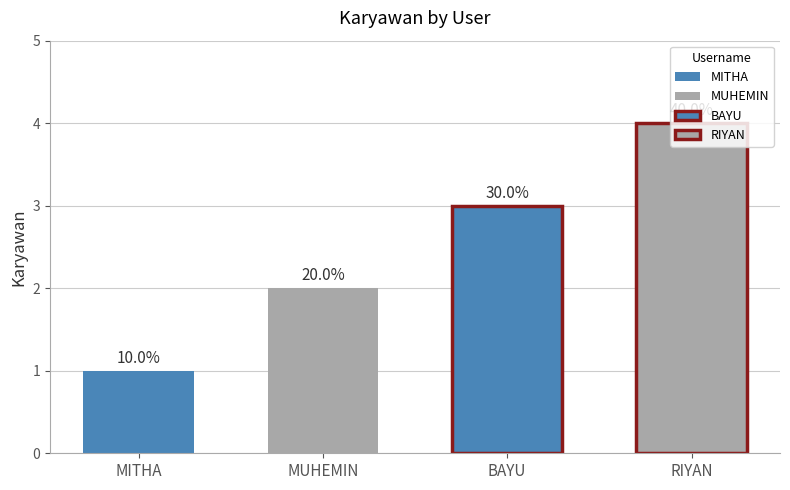

Reading left to right, list all the values displayed in this chart.

MITHA=1	MUHEMIN=2	BAYU=3	RIYAN=4